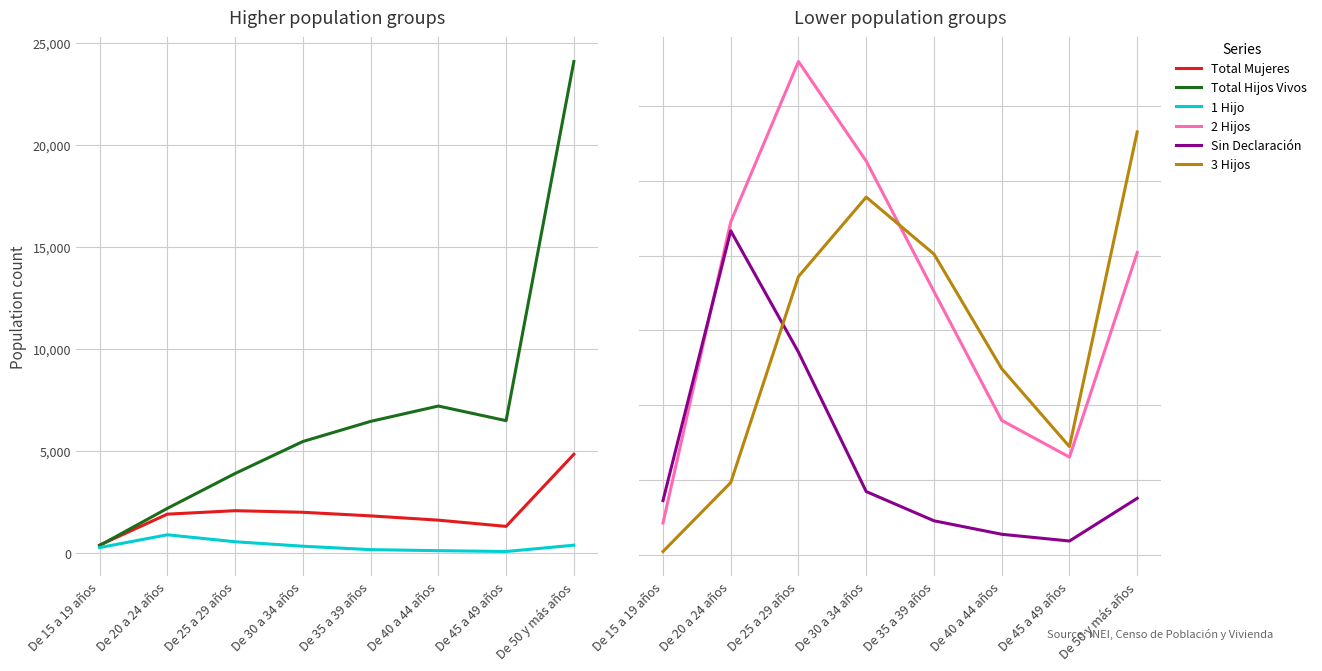

True or false: 2 Hijos and Total Mujeres intersect in this chart.

False